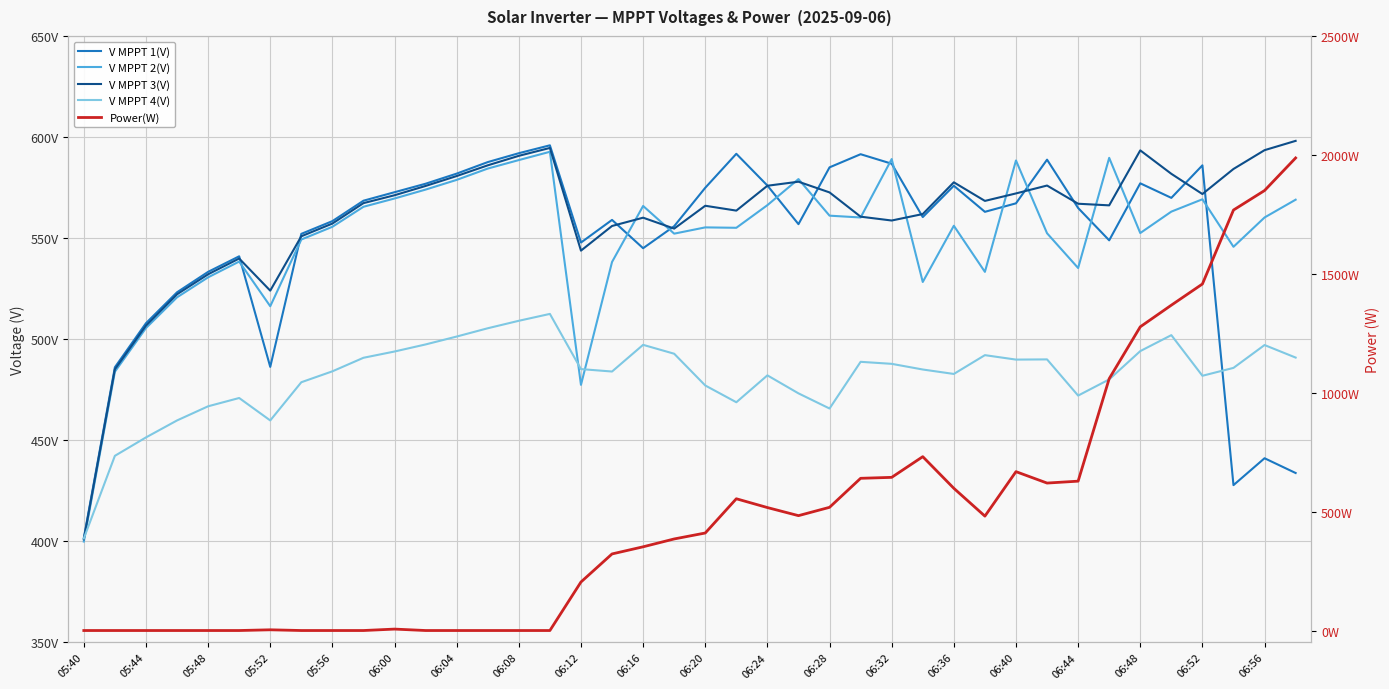

At how many categories does at least one series exceed 865?

7